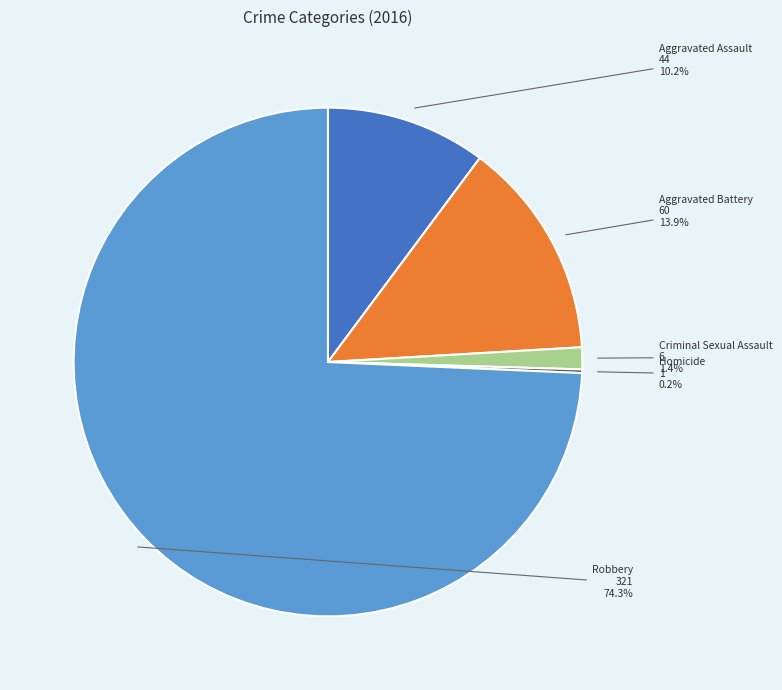

To the nearest percent, what is the average slice percentage?

20%